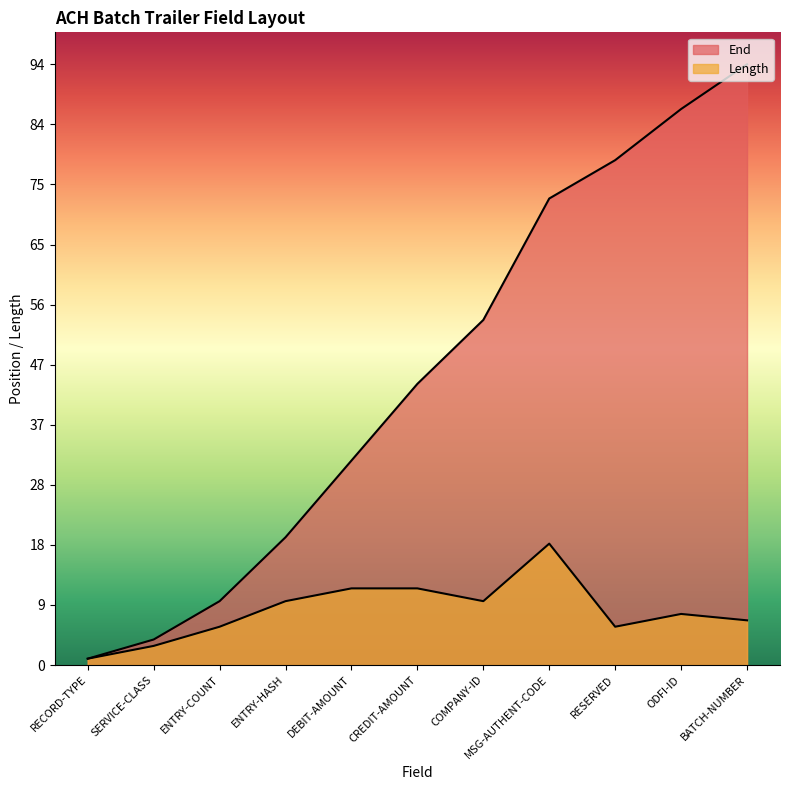

What is the highest value of the Length series?

19